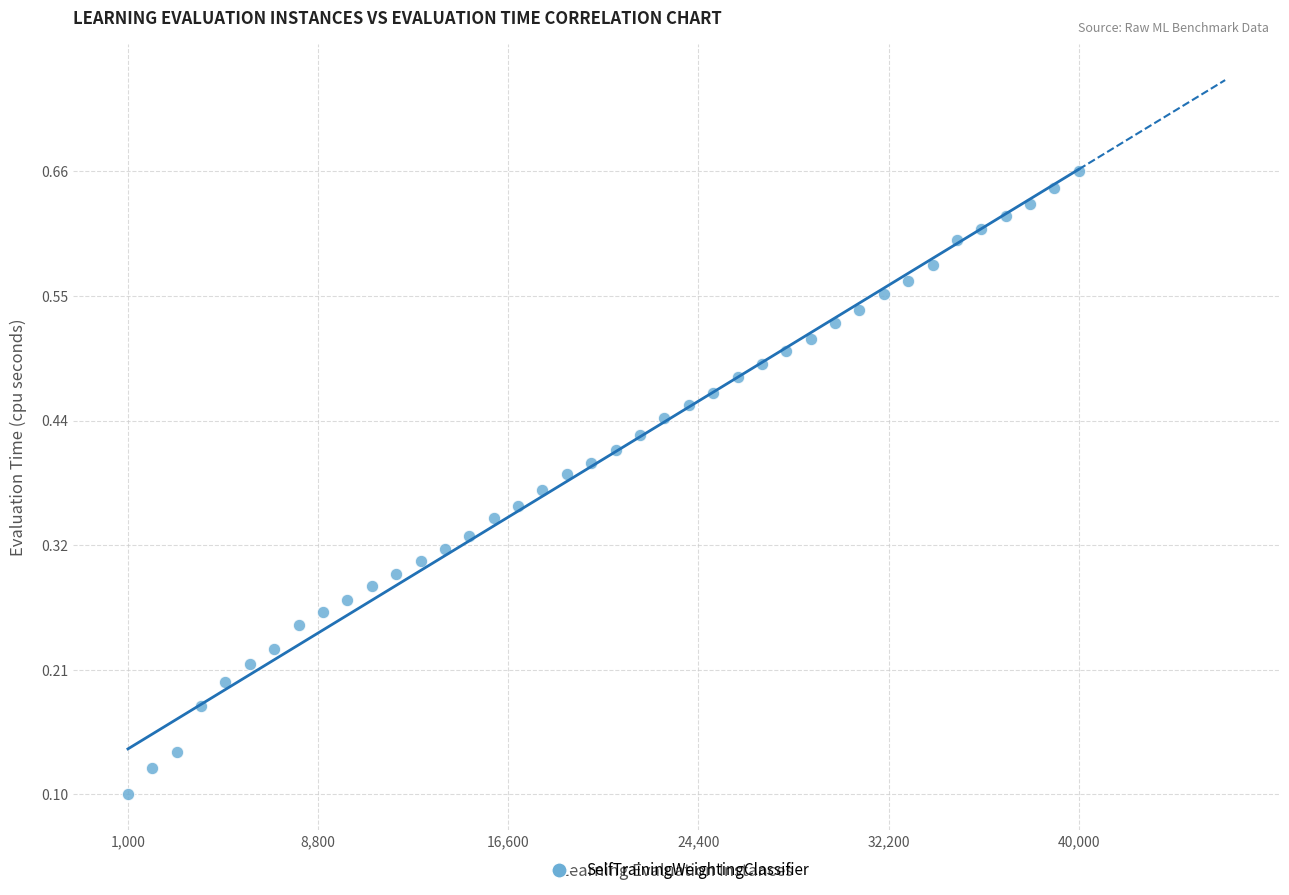

What is the range of X values (max minus min)?

39000.0